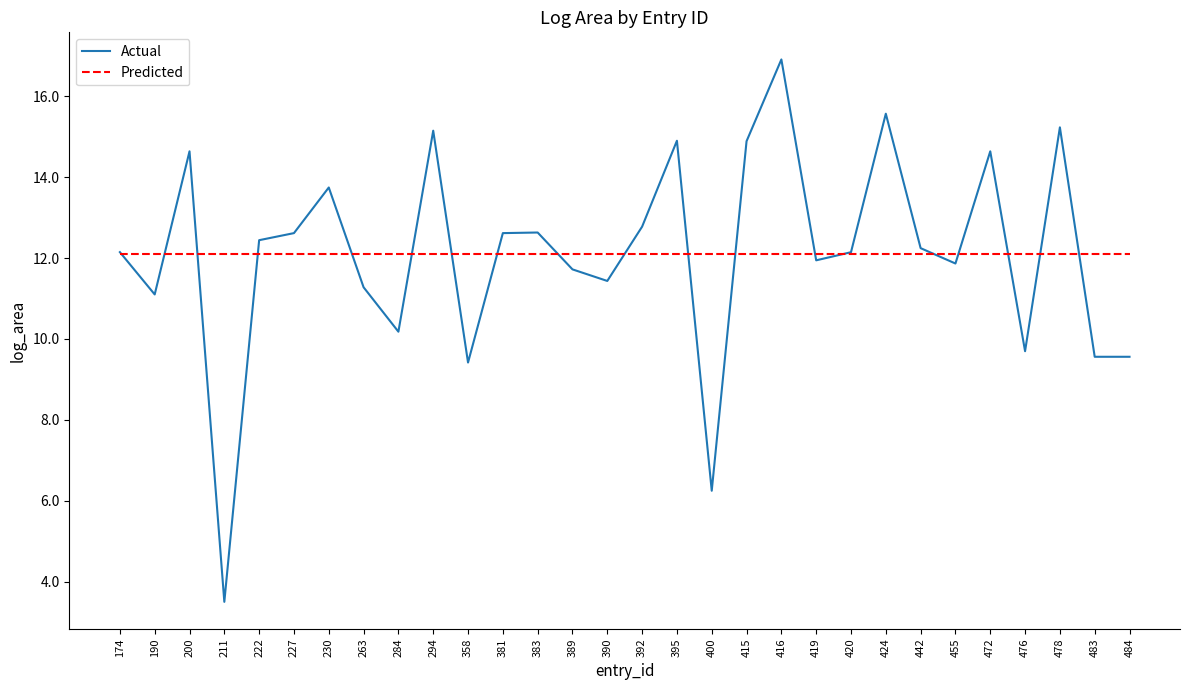

Is the value of Actual at 389 greater than the value of Predicted at 392?

No